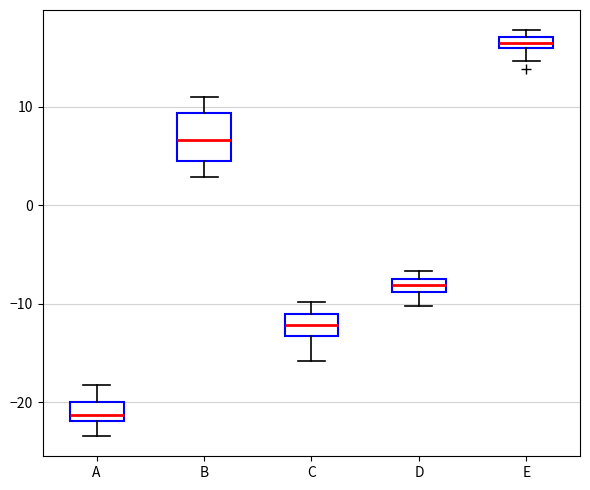

Where is the upper edge of the box for E on the y-axis? The values are not printed on the chart, so give them approximately, as read against the axis.

17